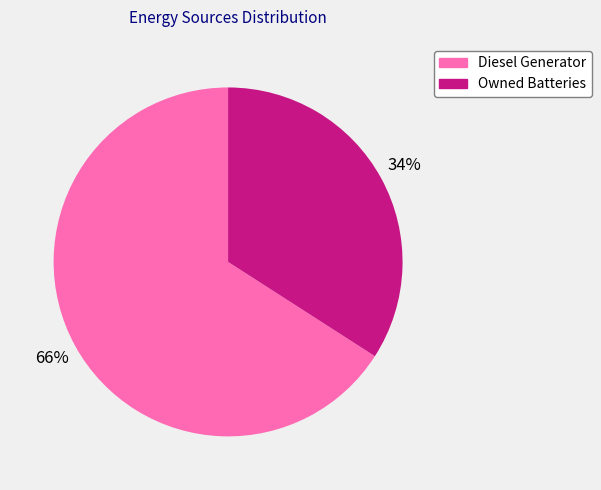

Count the number of slices in the pie.

2